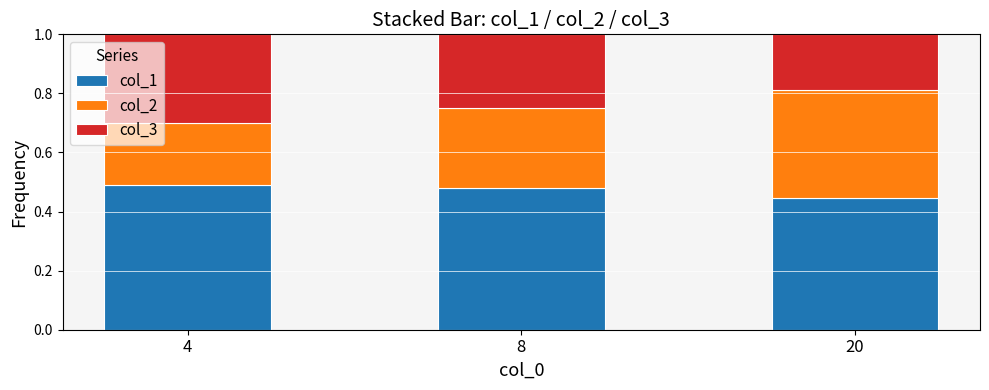

What is the sum of all col_1 values?

1.4